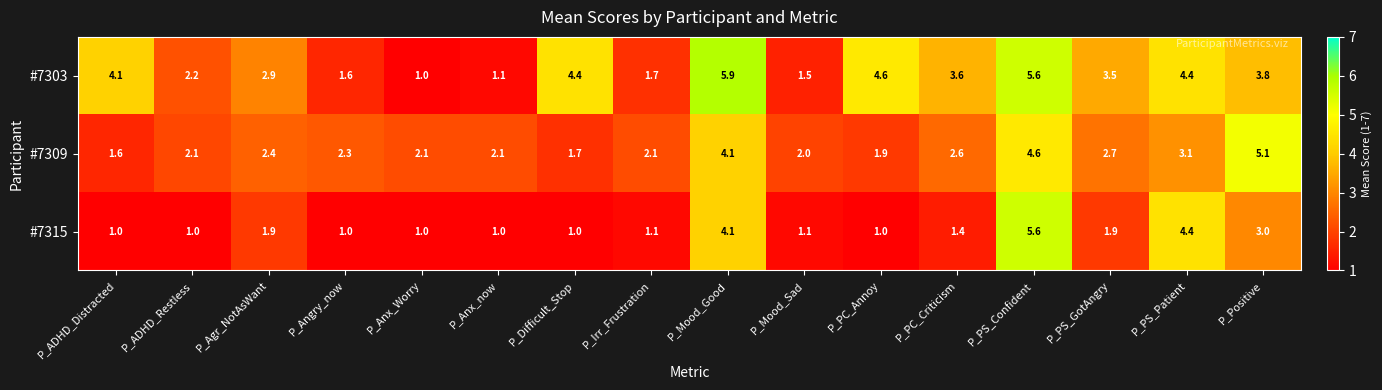

What is the difference between the #7303 values at P_Anx_Worry and P_Difficult_Stop?

3.4